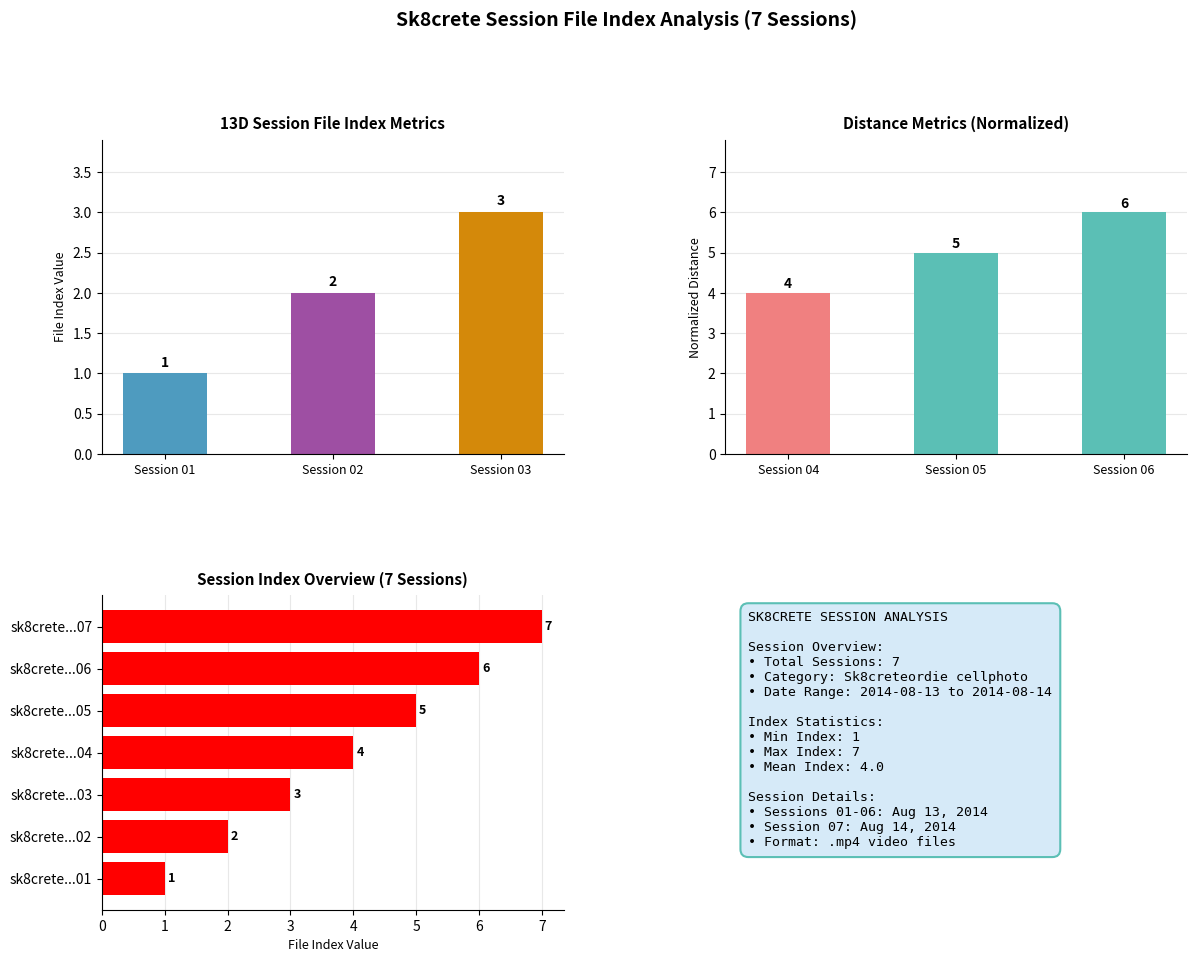

What is the value of the 4th bar from the left?

4